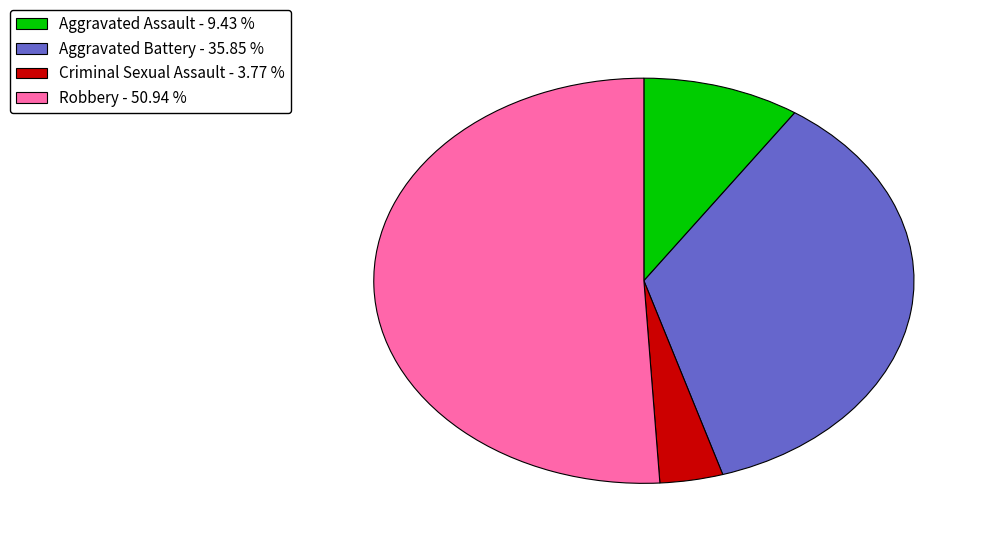

Count the number of slices in the pie.

4